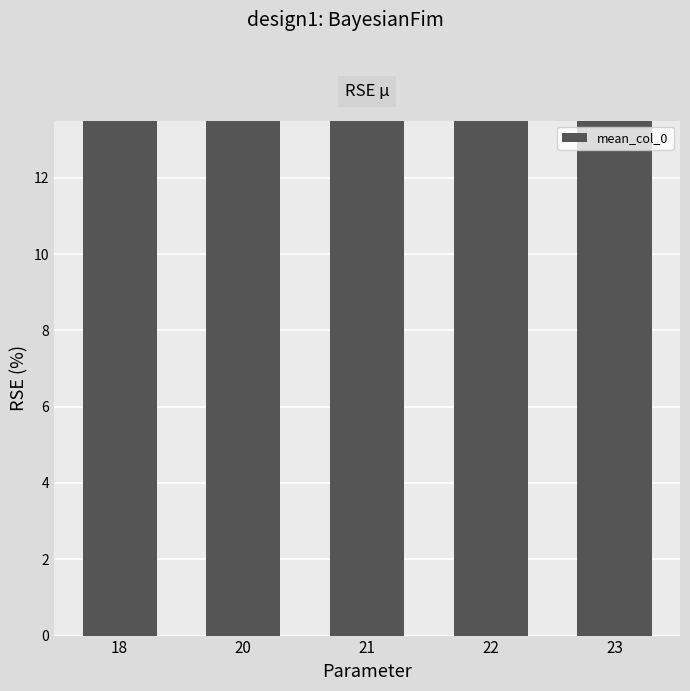

How many values exceed 95?

3